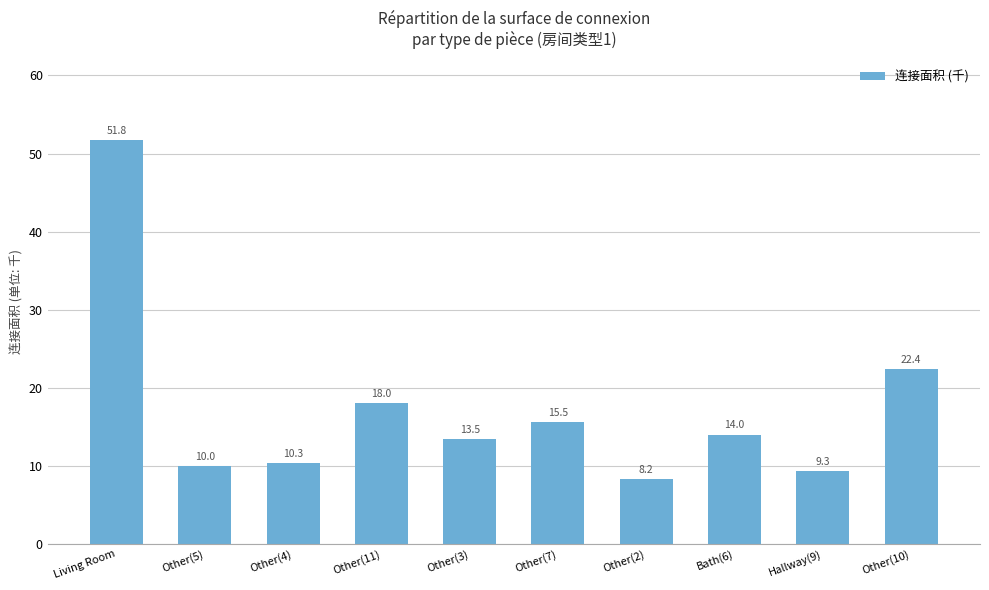

What is the minimum value shown in the chart?

8.2